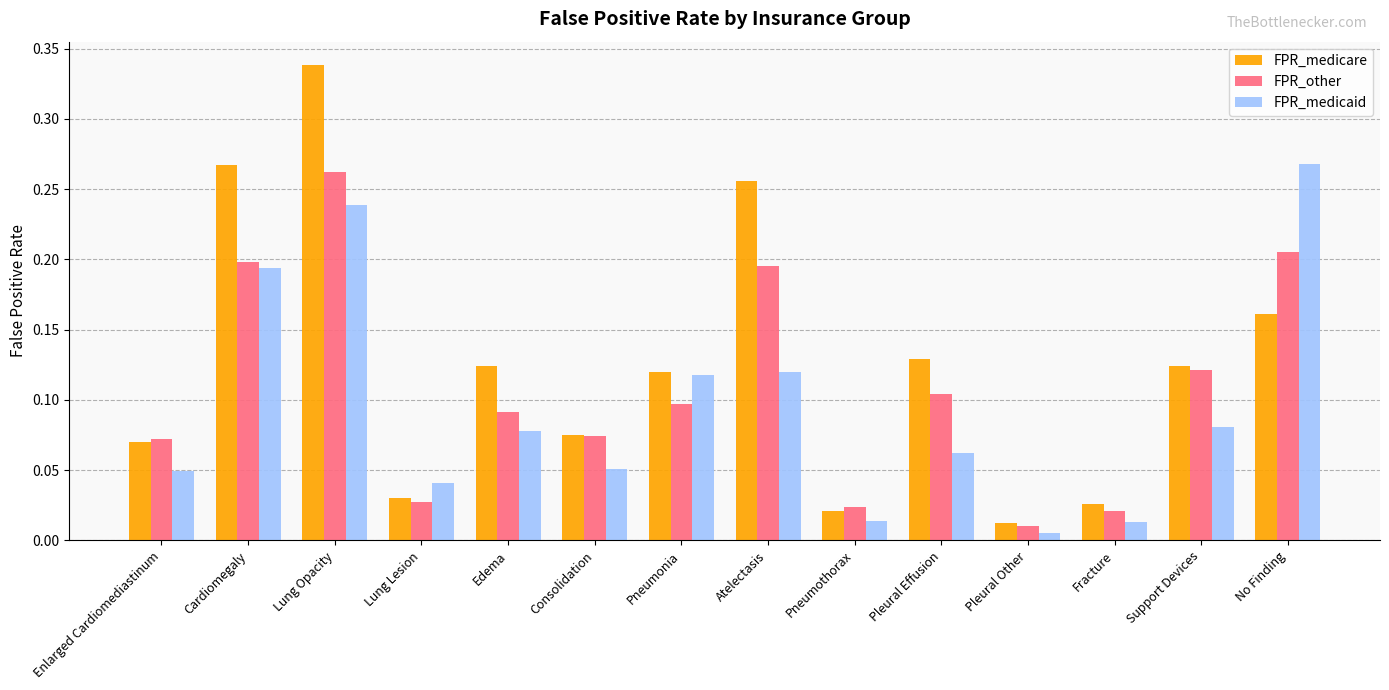

Is the value of FPR_medicaid at Pleural Effusion greater than the value of FPR_other at Lung Lesion?

Yes